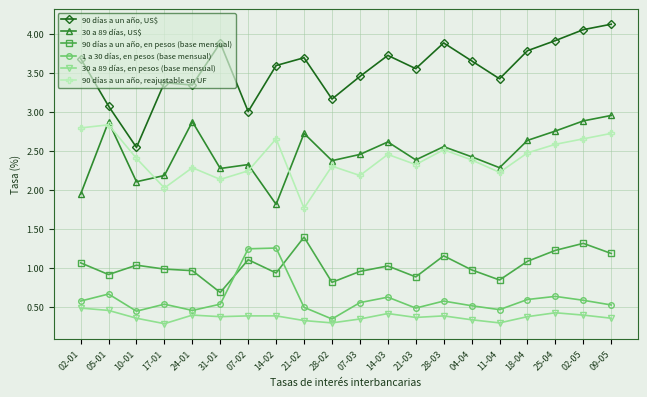

Which series has the largest total across all categories?

90 días a un año, US$